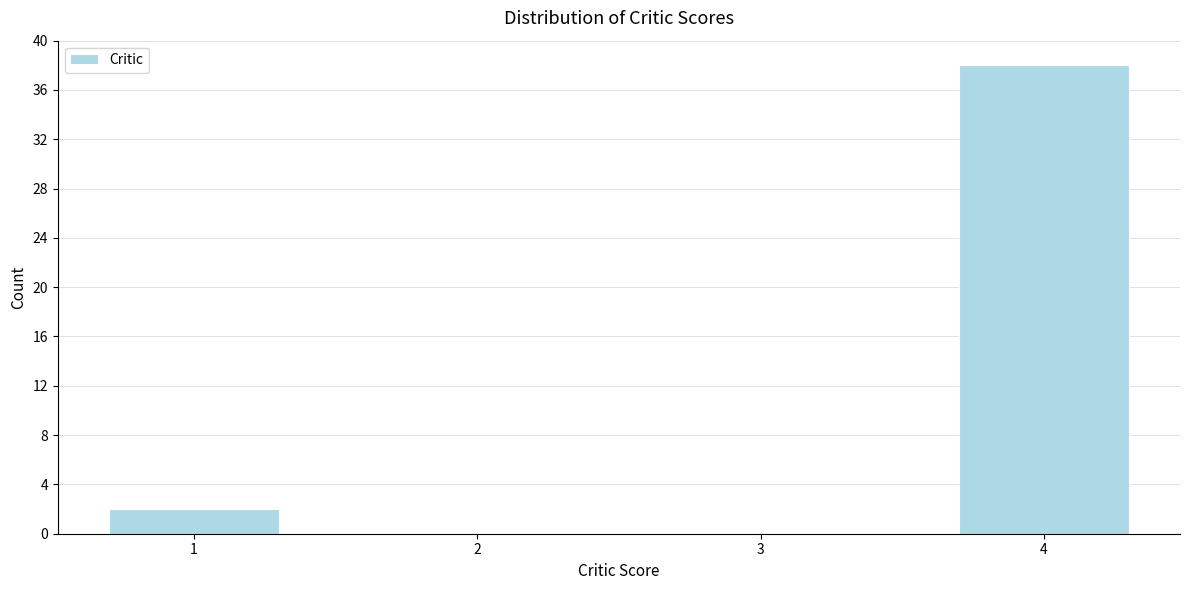

Reading right to left, extract all data points from this chart.

4=38	3=0	2=0	1=2